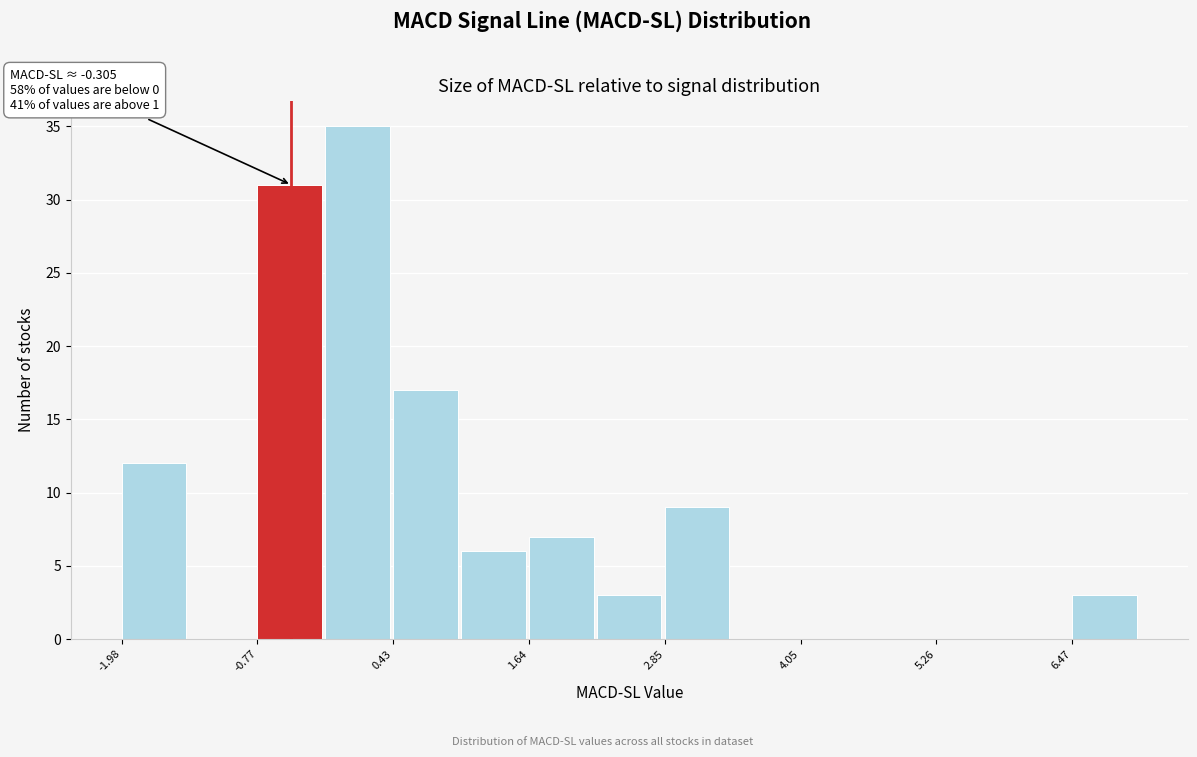

Read against the x-axis, roughly where is the centre of the tallest bar?

0.2